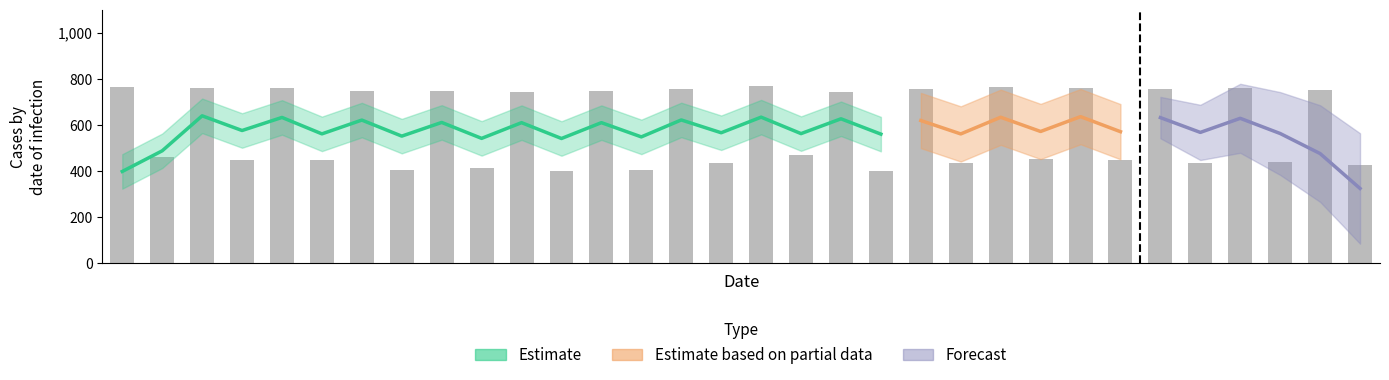

Reading left to right, what are all the values shown in this chart?

0=765.6	1=461.4	2=761.5	3=448.7	4=760.6	5=446.2	6=745.6	7=404.2	8=748.5	9=411.8	10=743.8	11=399.2	12=745.7	13=404.3	14=756.3	15=434.3	16=767.4	17=467.3	18=743.5	19=398.4	20=756.3	21=434.4	22=762.8	23=452.1	24=761.0	25=447.2	26=756.9	27=435.7	28=758.3	29=439.2	30=753.4	31=426.5